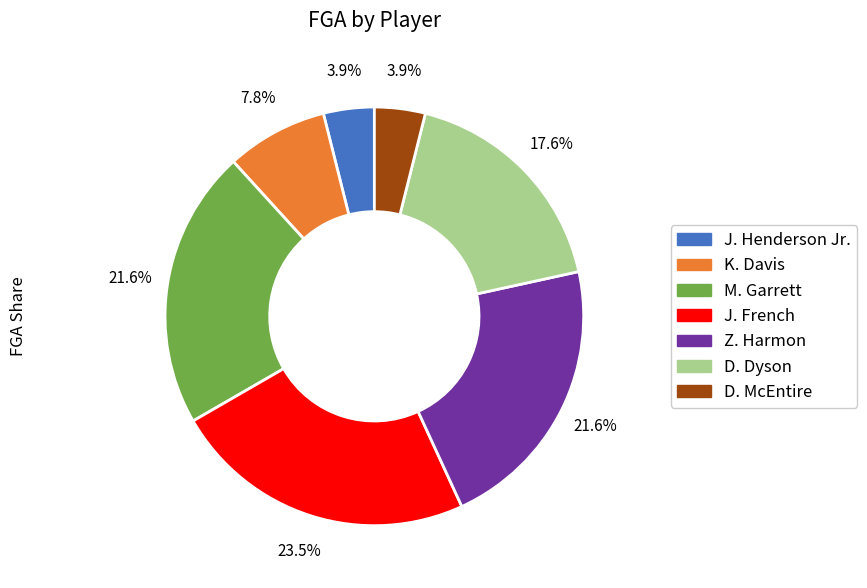

Is there a majority slice in this chart?

No